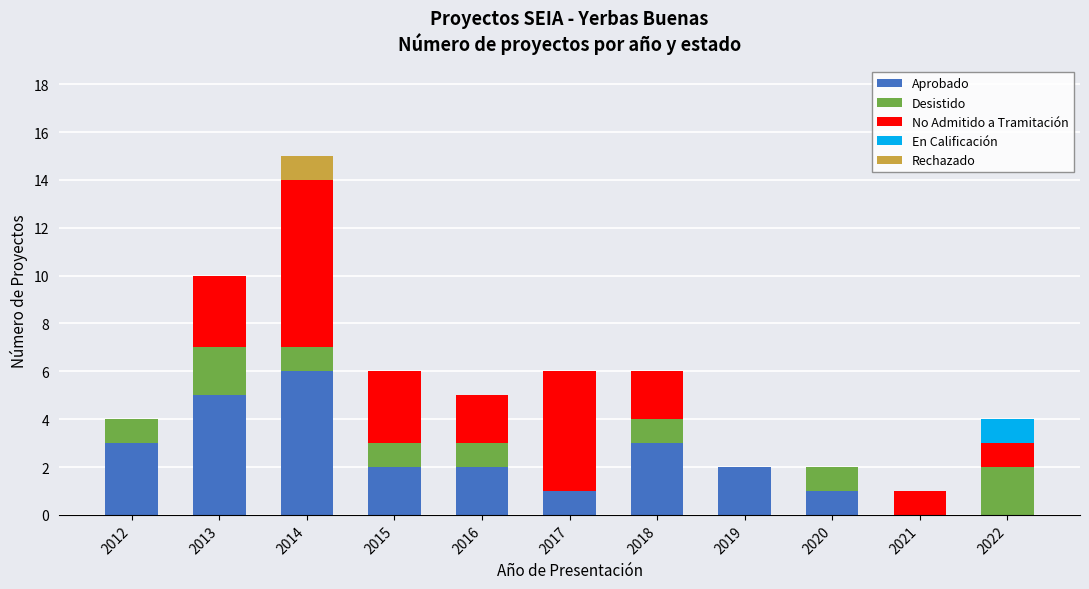

Are the bars grouped side by side (vs. stacked)?

No